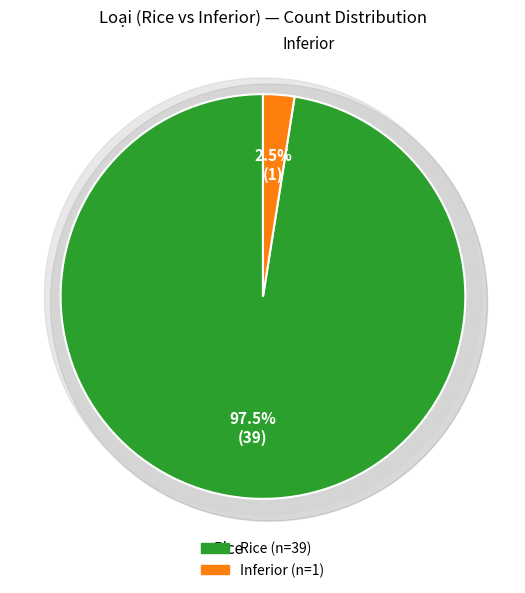

To the nearest percent, what portion does Inferior represent?

2%